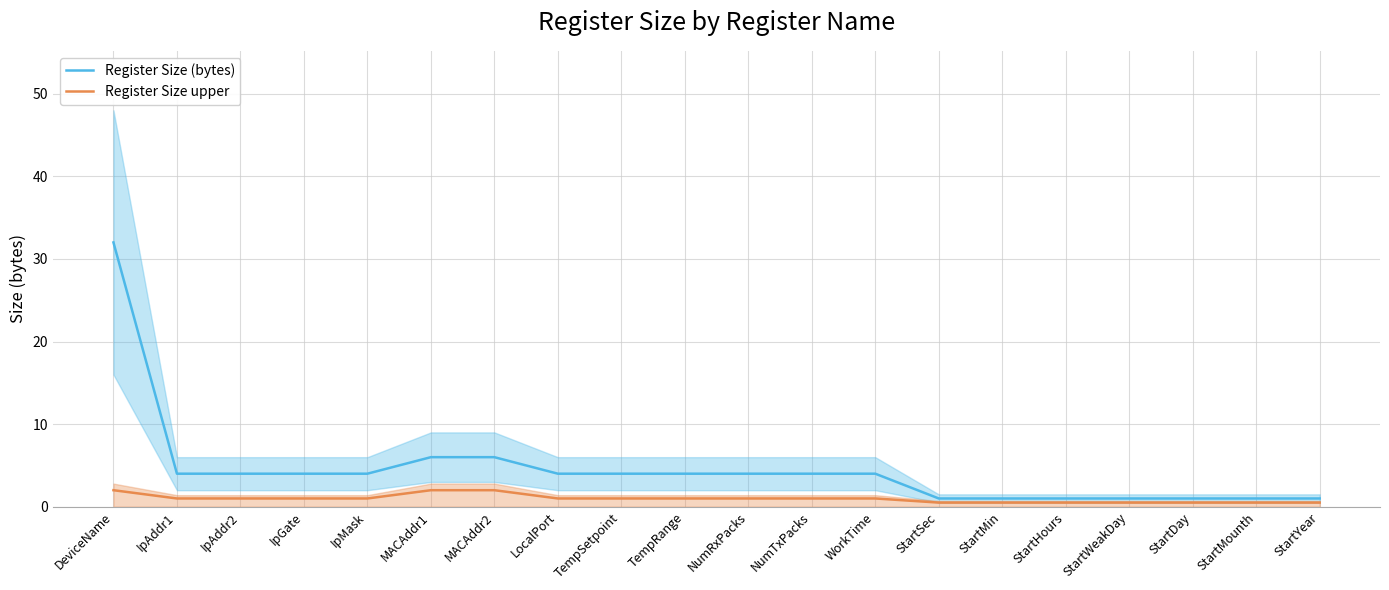

What is the sum of all Register Size (bytes) values?

91.0